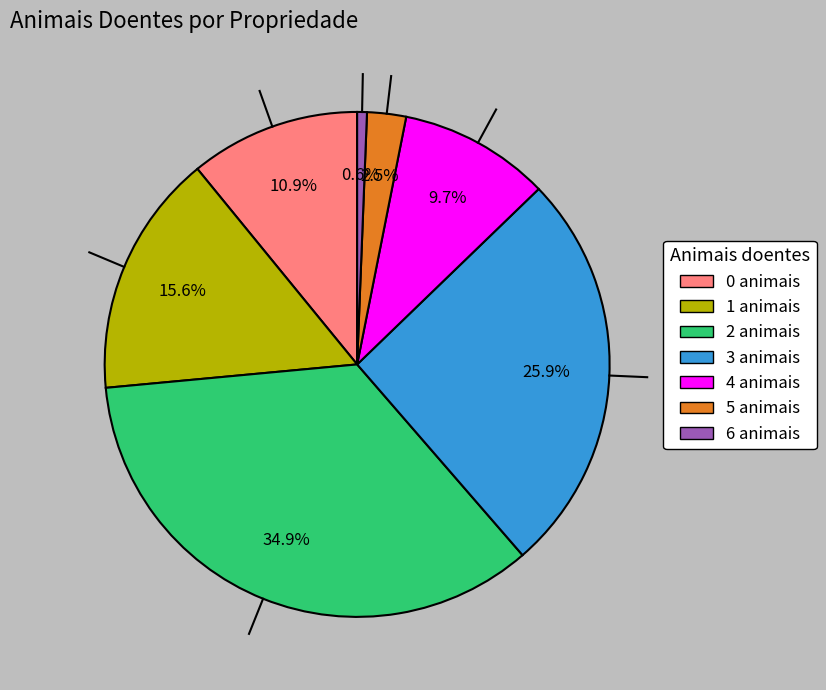

Which slice is the smallest?

6